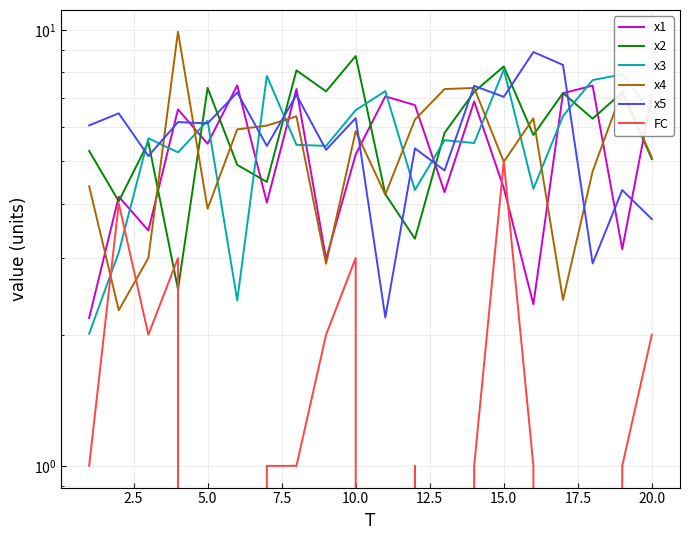

In FC, how many points are higher than both neighbors (excluding endpoints)?

5